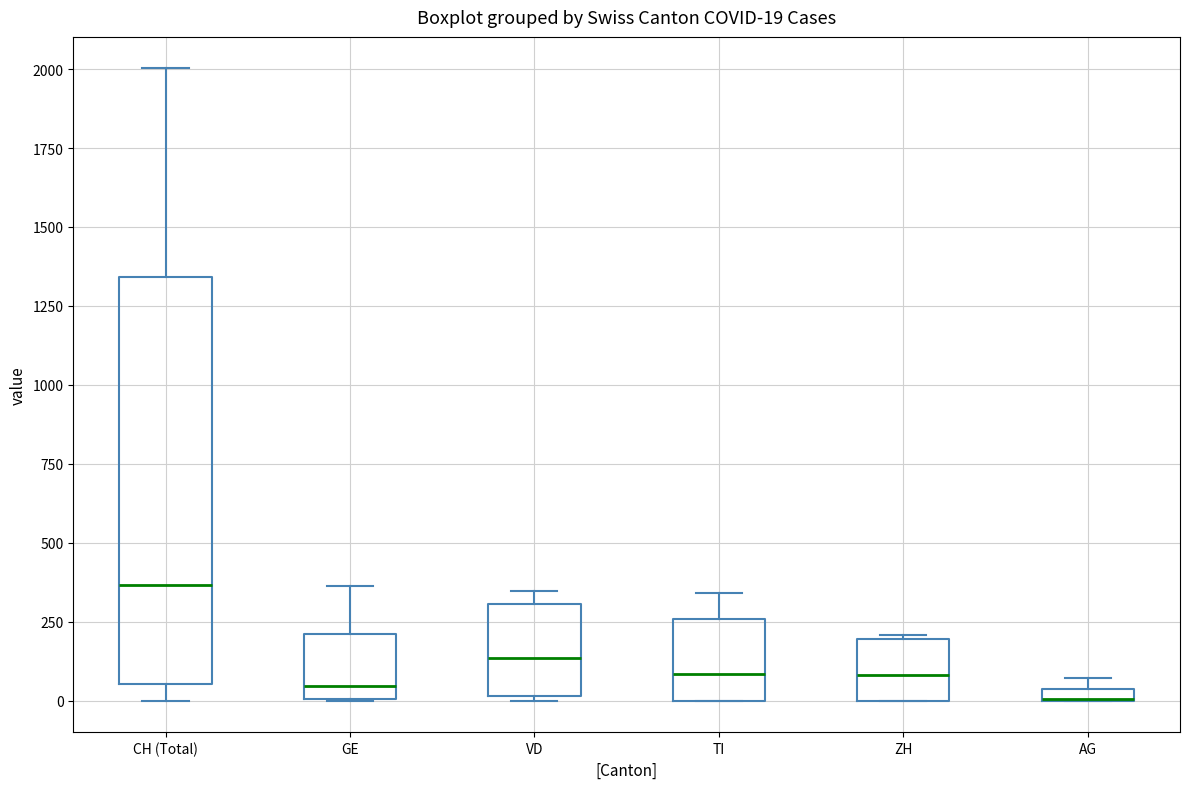

Comparing the boxes themselves (not the whiskers), which one is the tallest?

CH (Total)